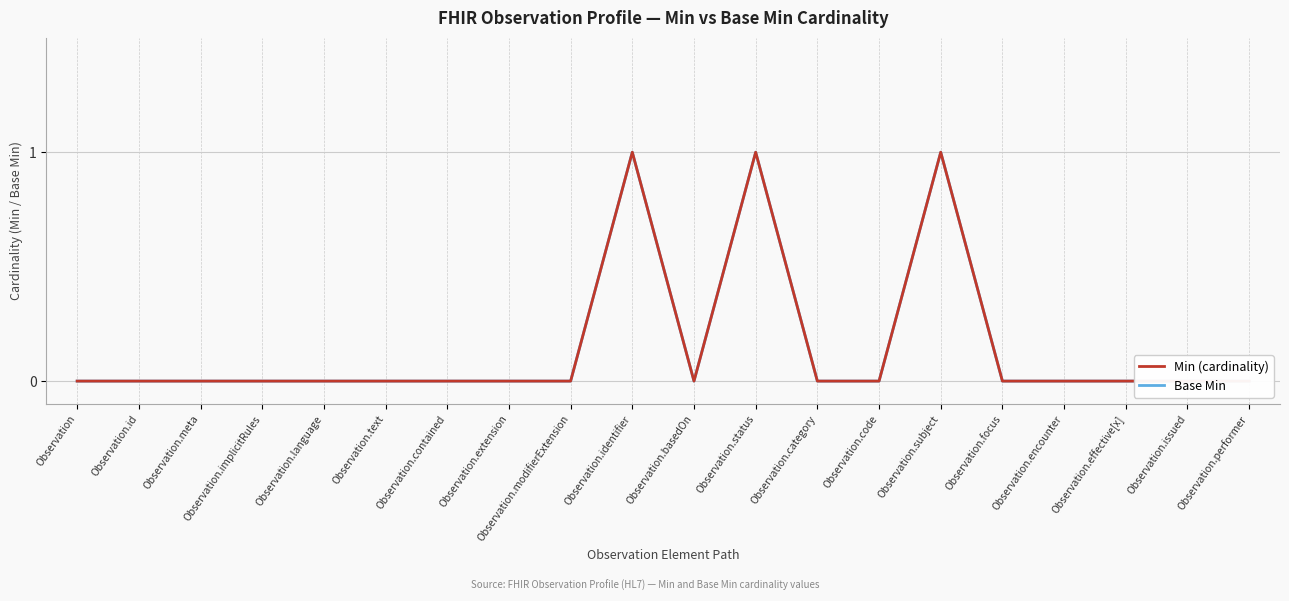

Reading right to left, transcribe all the data shown in this chart.

Min (cardinality): Observation.performer=0	Observation.issued=0	Observation.effective[x]=0	Observation.encounter=0	Observation.focus=0	Observation.subject=1	Observation.code=0	Observation.category=0	Observation.status=1	Observation.basedOn=0	Observation.identifier=1	Observation.modifierExtension=0	Observation.extension=0	Observation.contained=0	Observation.text=0	Observation.language=0	Observation.implicitRules=0	Observation.meta=0	Observation.id=0	Observation=0
Base Min: Observation.performer=0	Observation.issued=0	Observation.effective[x]=0	Observation.encounter=0	Observation.focus=0	Observation.subject=1	Observation.code=0	Observation.category=0	Observation.status=1	Observation.basedOn=0	Observation.identifier=1	Observation.modifierExtension=0	Observation.extension=0	Observation.contained=0	Observation.text=0	Observation.language=0	Observation.implicitRules=0	Observation.meta=0	Observation.id=0	Observation=0